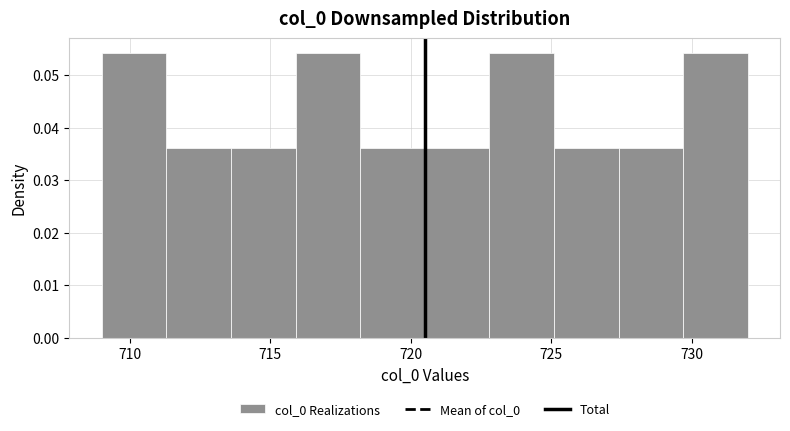

Reading left to right, transcribe this chart: for each bar, give the range it covers on the x-axis and its height. Neither the bar edges nor the heights are printed on the chart, so give them approximately, as read against the axes.

709.0 to 711.3: 0.054
711.3 to 713.6: 0.036
713.6 to 715.9: 0.036
715.9 to 718.2: 0.054
718.2 to 720.5: 0.036
720.5 to 722.8: 0.036
722.8 to 725.1: 0.054
725.1 to 727.4: 0.036
727.4 to 729.7: 0.036
729.7 to 732.0: 0.054